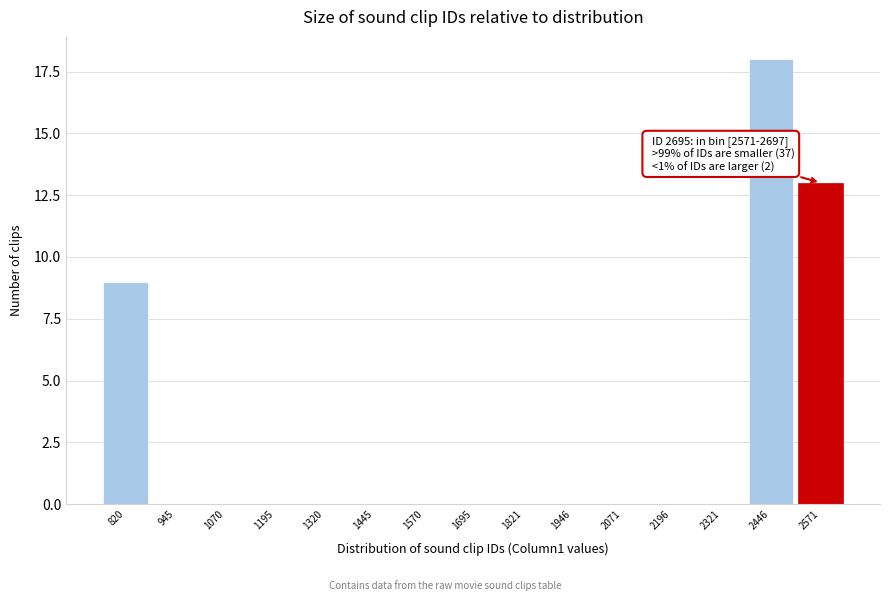

Reading right to left, transcribe all the data shown in this chart.

2571=13	2446=18	2321=0	2196=0	2071=0	1946=0	1821=0	1695=0	1570=0	1445=0	1320=0	1195=0	1070=0	945=0	820=9